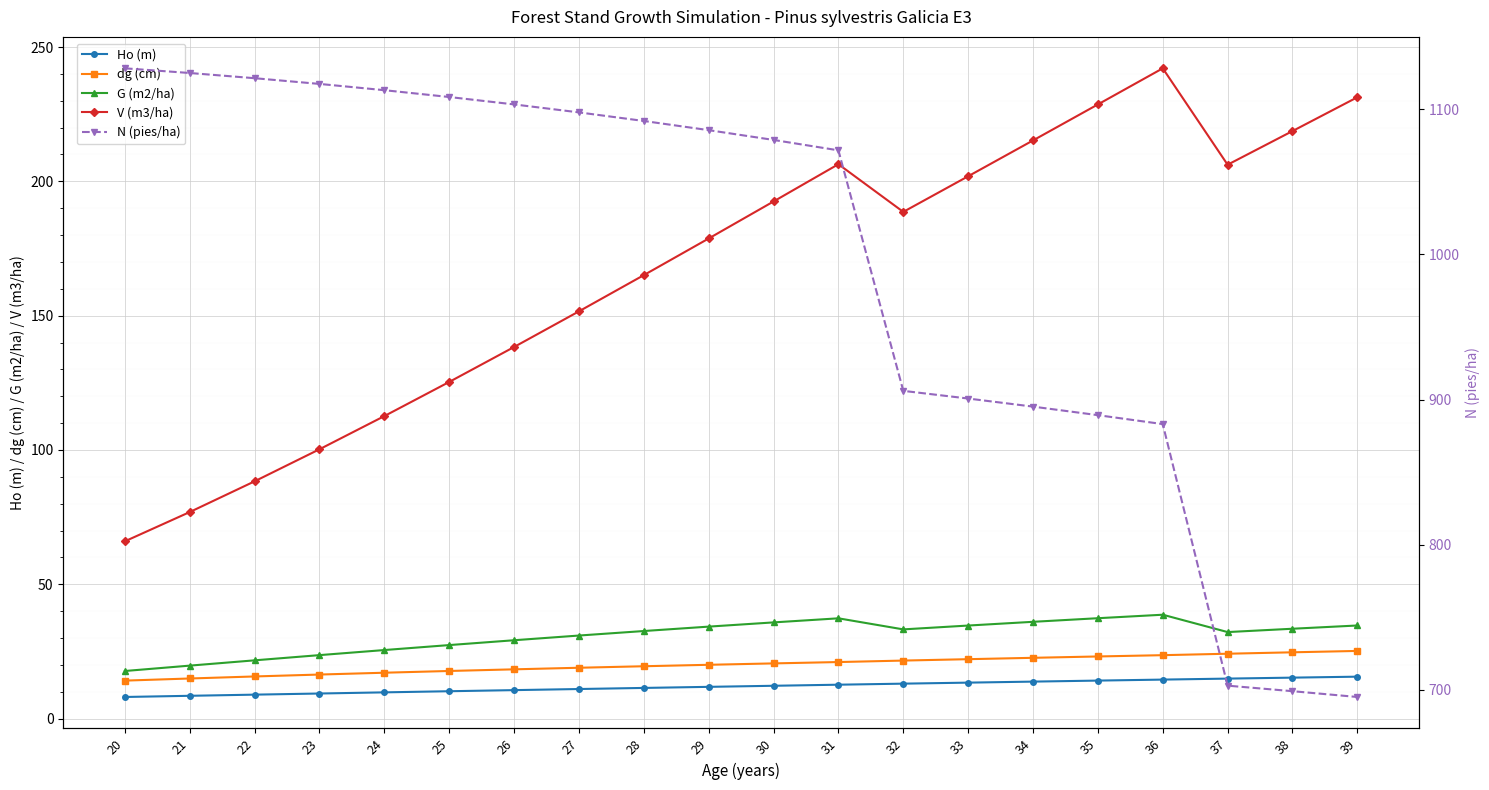

What value does the dg (cm) series have at 38?

24.7